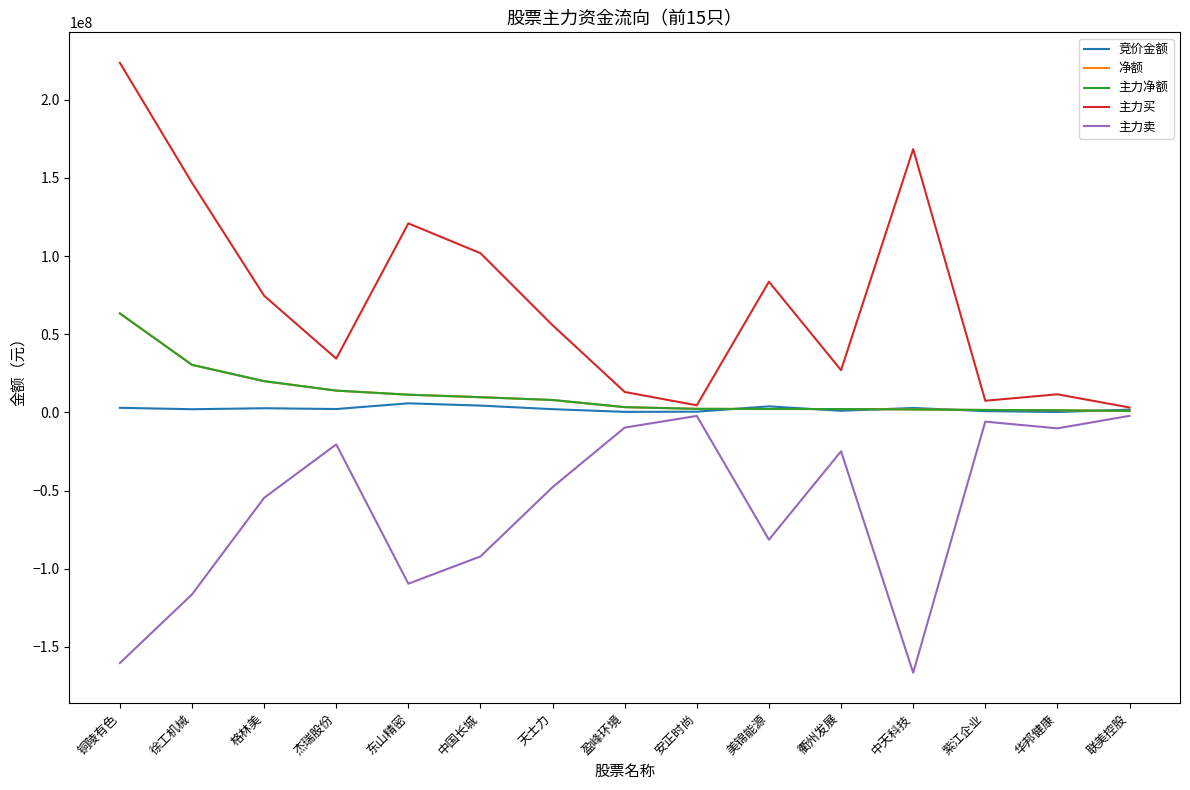

True or false: 主力净额 and 净额 cross at least once.

False